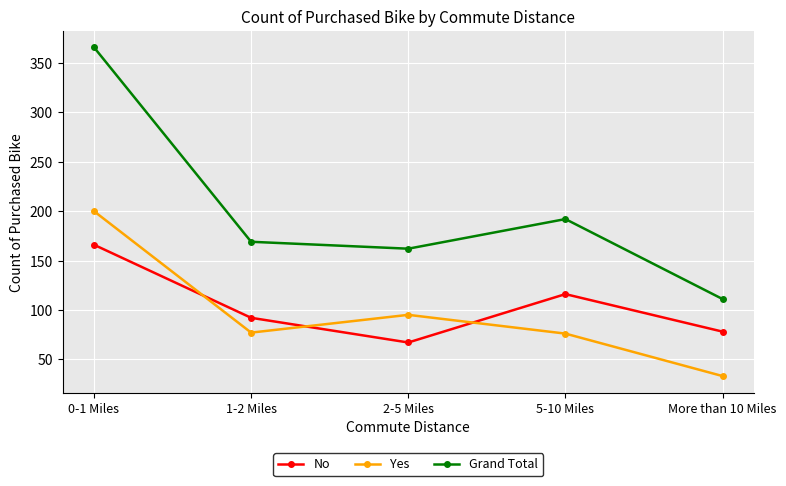

How many distinct data groups are displayed?

3